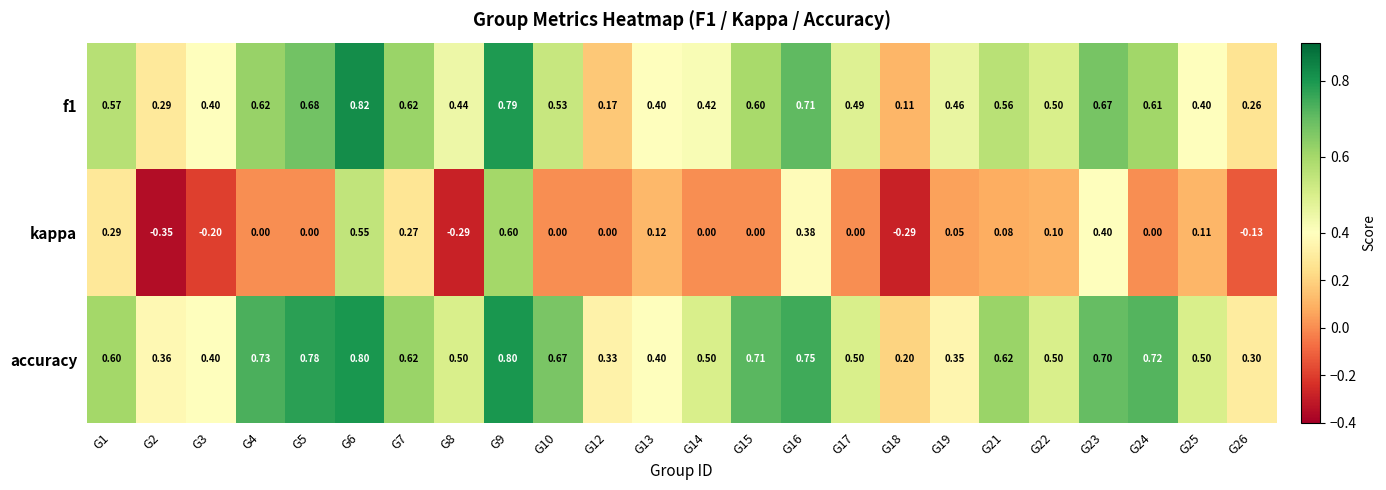

What is the greatest value displayed?

0.8